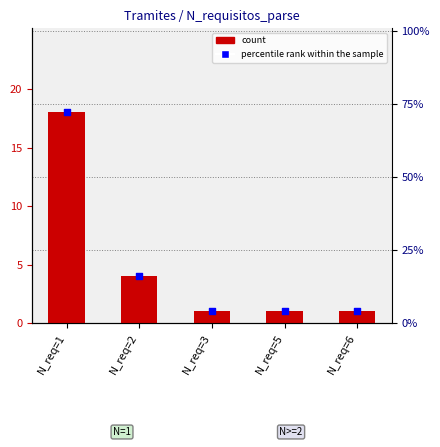

Which series contains the lowest Y value?

count